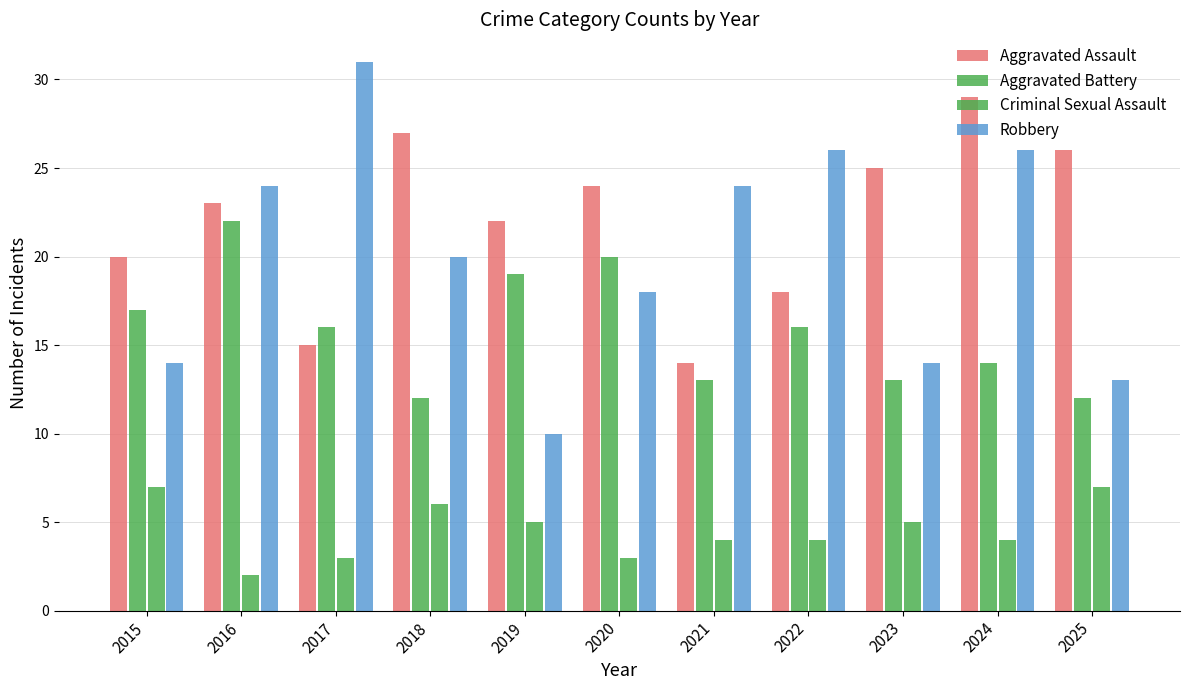

The value of Robbery at 2022 is 42. True or false?

False